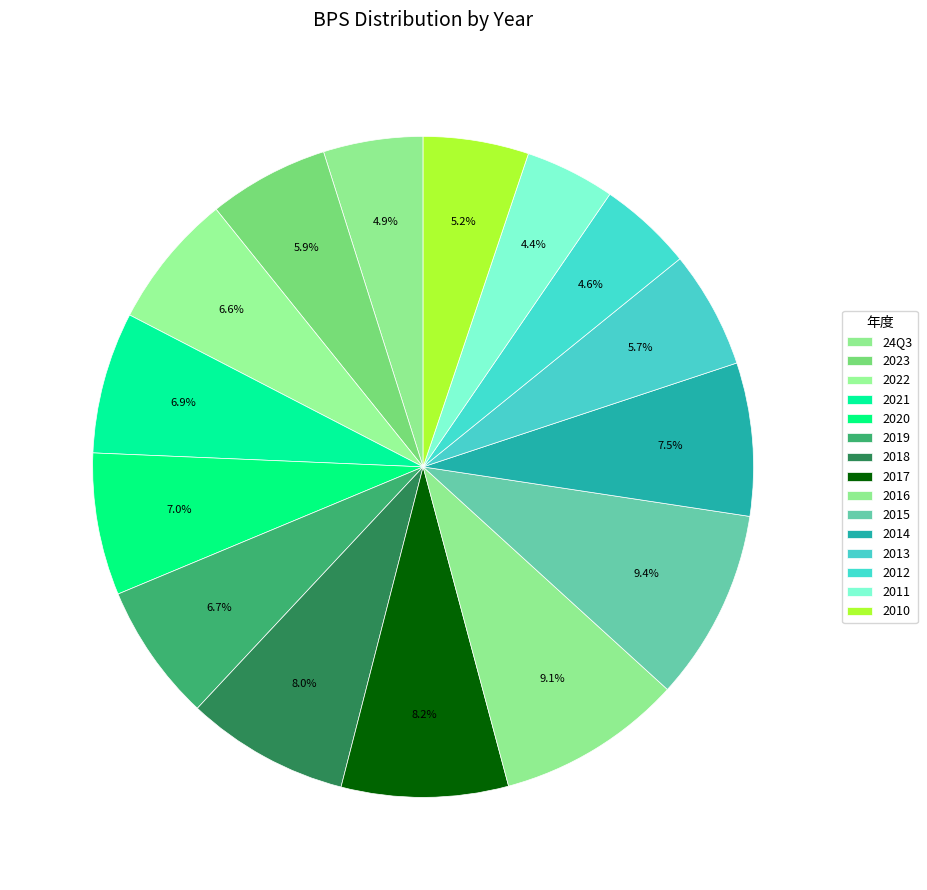

To the nearest percent, what is the difference between the largest and smallest slice percentages?

5%